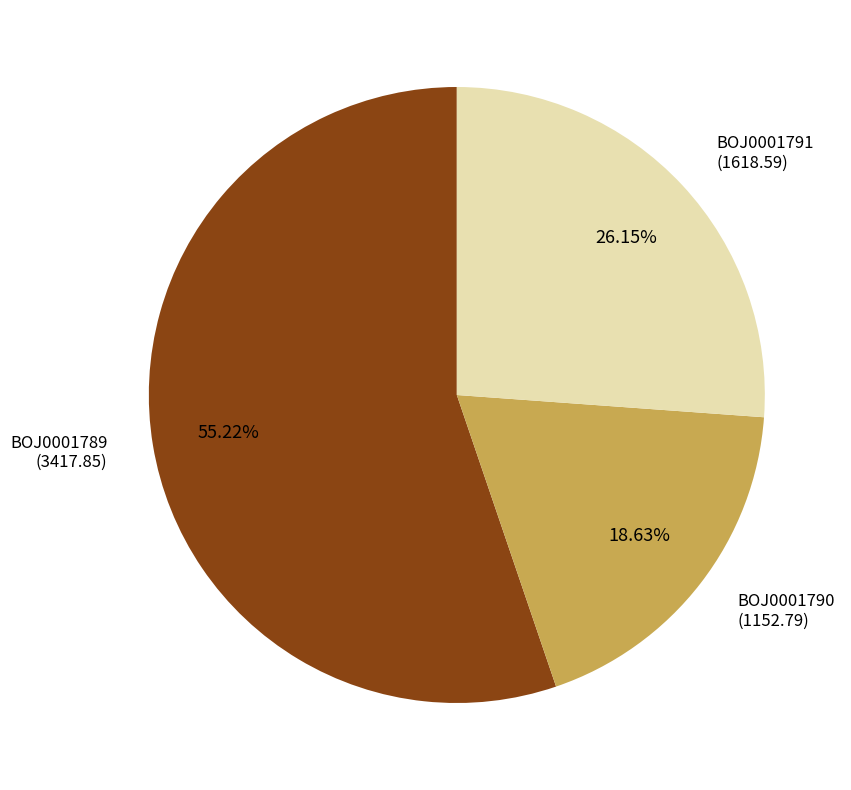

Does BOJ0001790 account for over 50% of the chart?

No